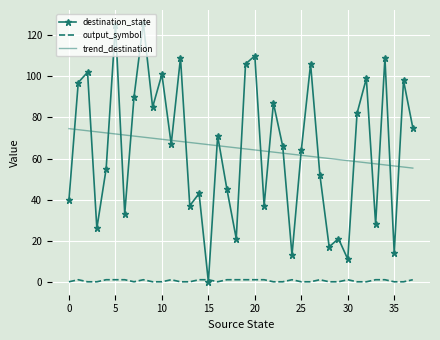

True or false: trend_destination and output_symbol intersect in this chart.

False